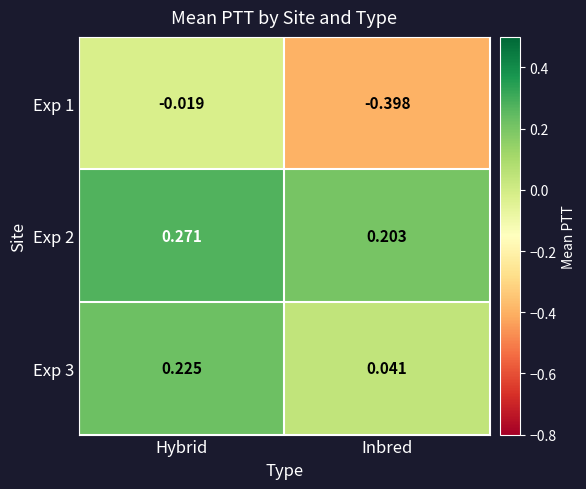

At which category does the chart reach its peak across all series?

Hybrid